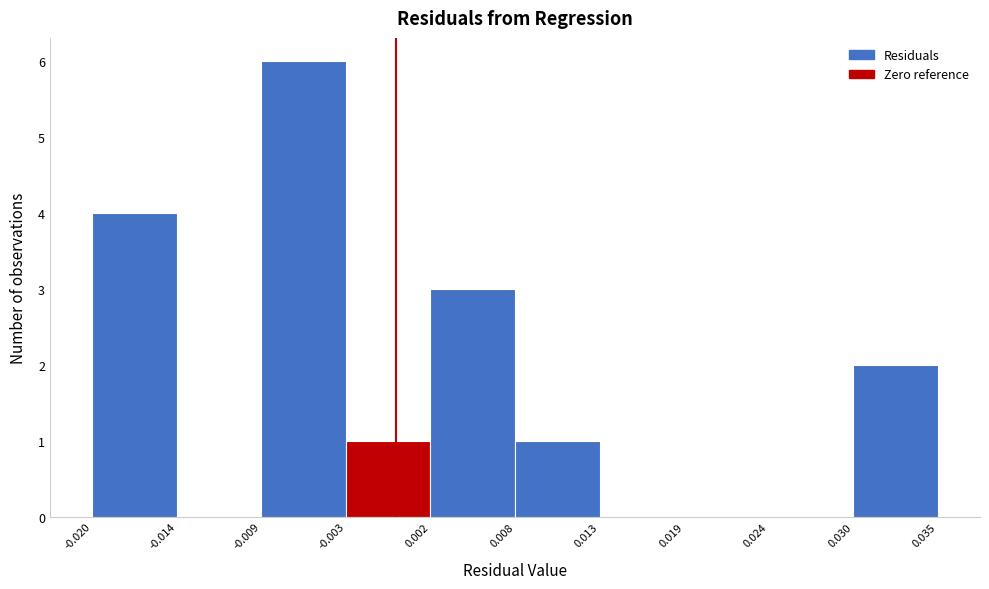

Which range on the x-axis has the tallest bar?

-0.009 to -0.003